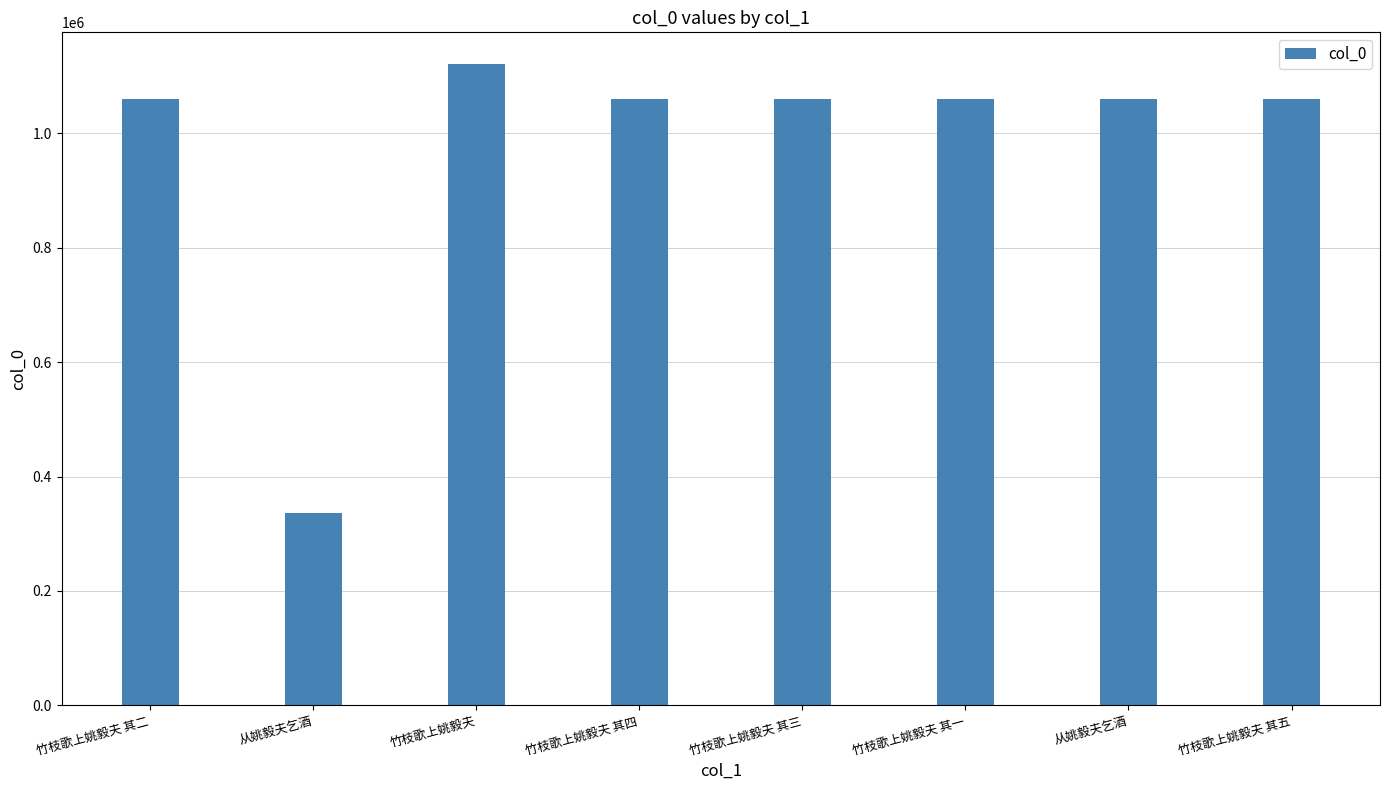

List the labels in order of value, largest first.

竹枝歌上姚毅夫, 从姚毅夫乞酒, 竹枝歌上姚毅夫 其五, 竹枝歌上姚毅夫 其四, 竹枝歌上姚毅夫 其三, 竹枝歌上姚毅夫 其二, 竹枝歌上姚毅夫 其一, 从姚毅夫乞酒